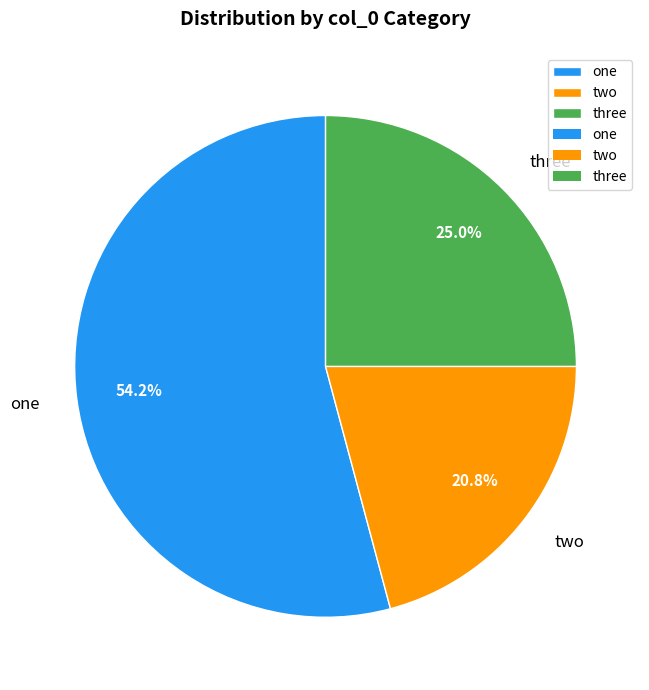

True or false: three accounts for 25% of the total.

True